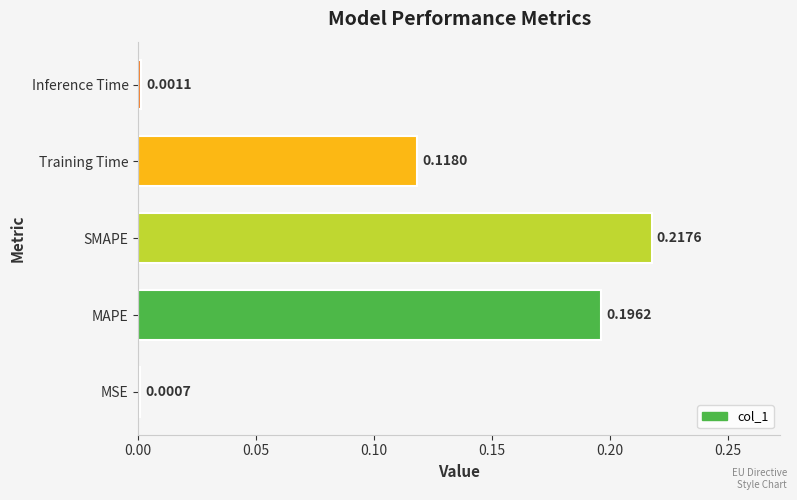

Which label corresponds to the largest value in the chart?

SMAPE